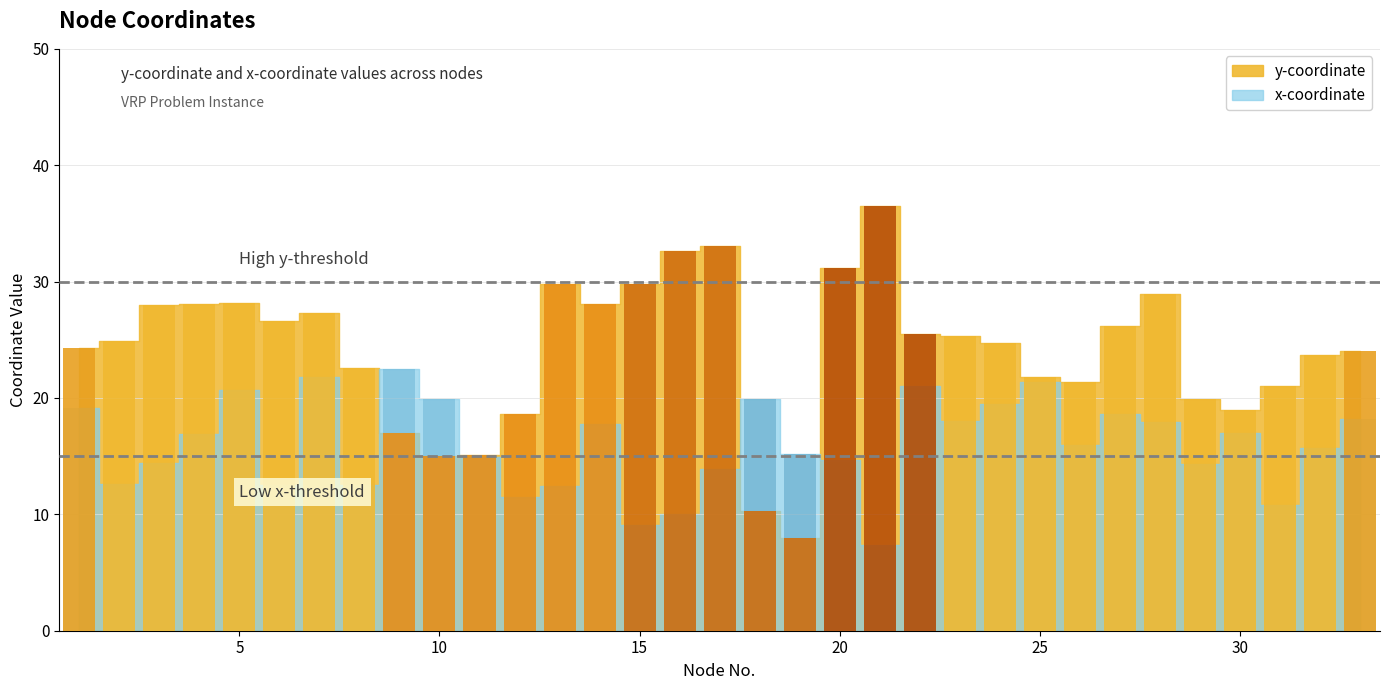

How many values in the y_values series are below 24?

13